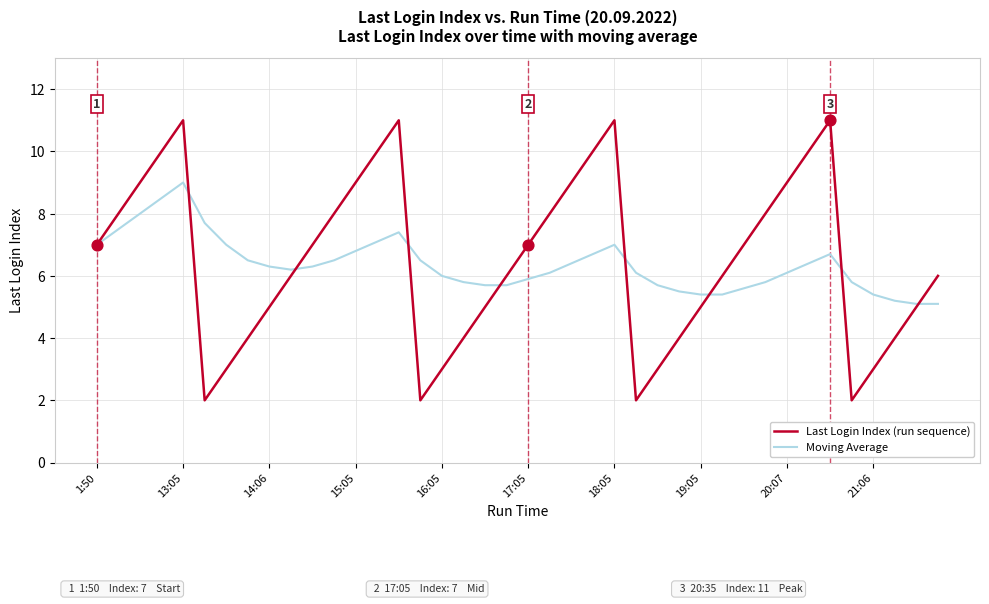

Which series has the largest total across all categories?

Last Login Index (run sequence)